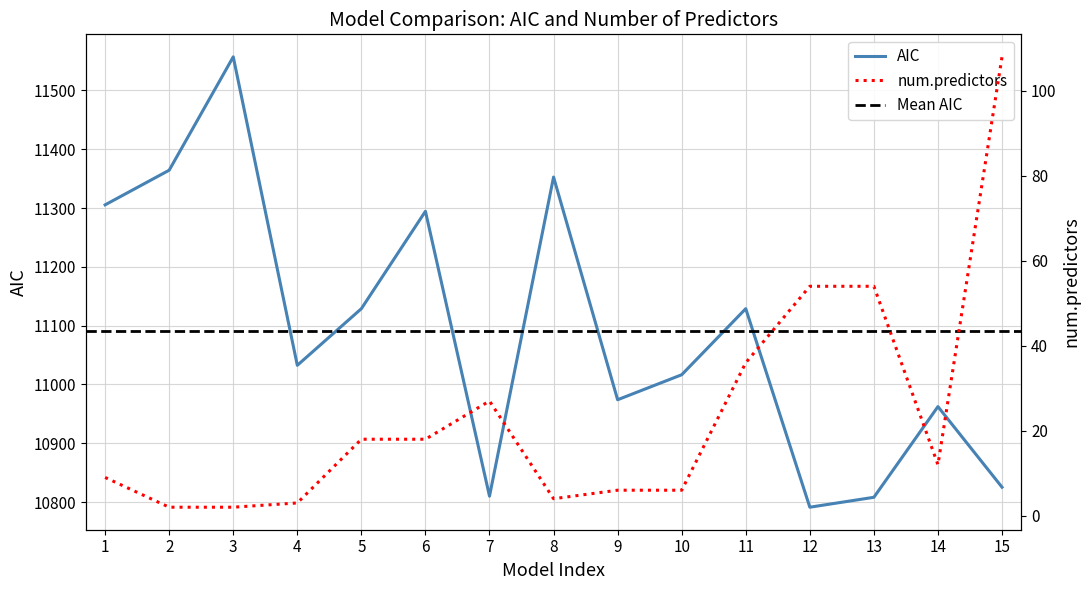

How many interior local peaks does the num.predictors series have?

1